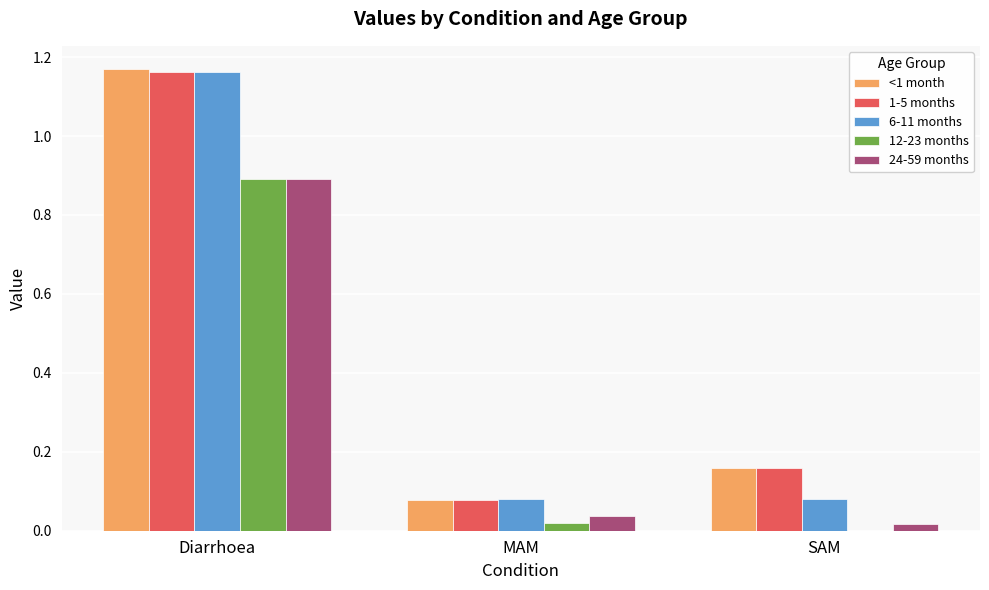

True or false: 24-59 months has a value of 0.0 at MAM.

True